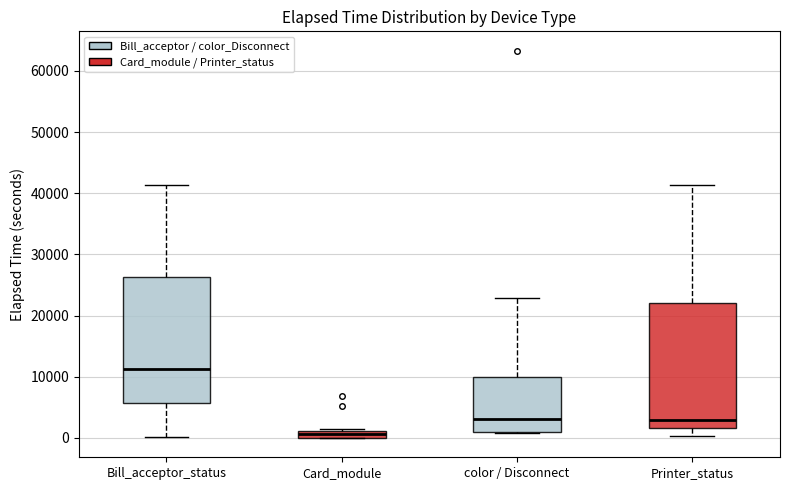

Which box has the lowest median line?

Card_module